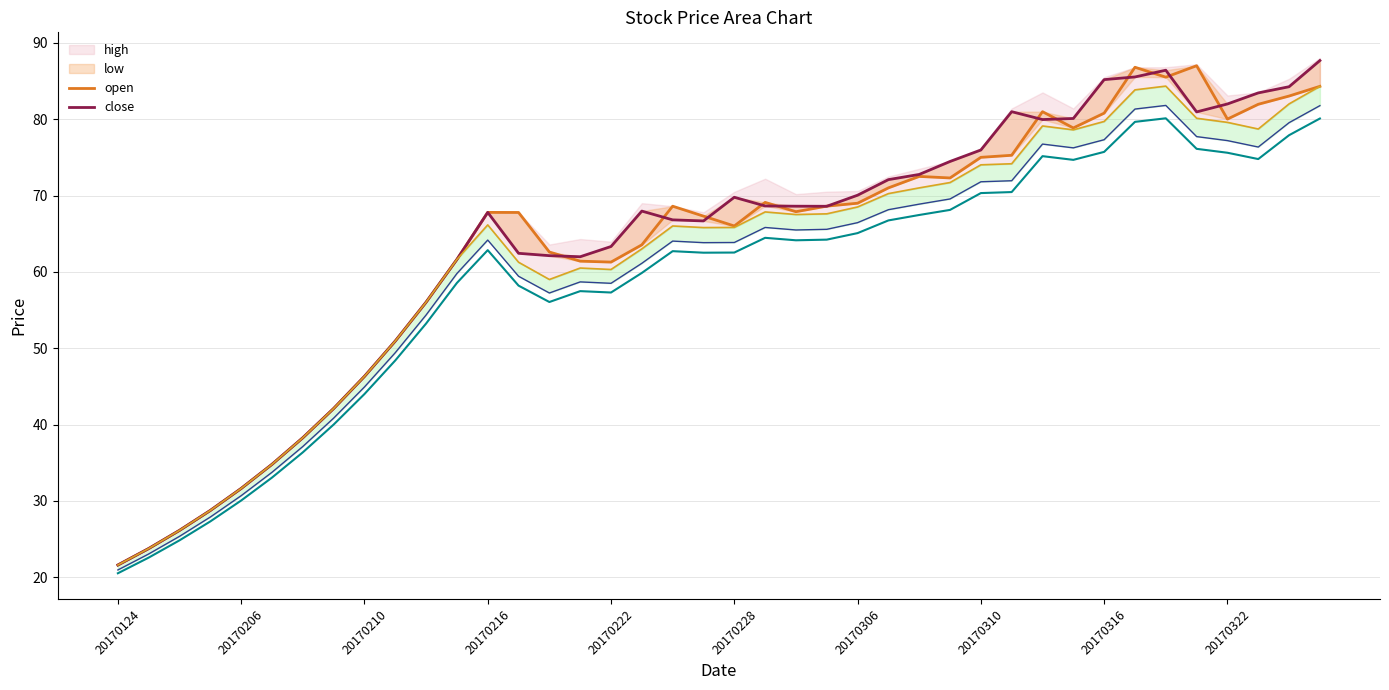

How many data points in open are less than 66?

19